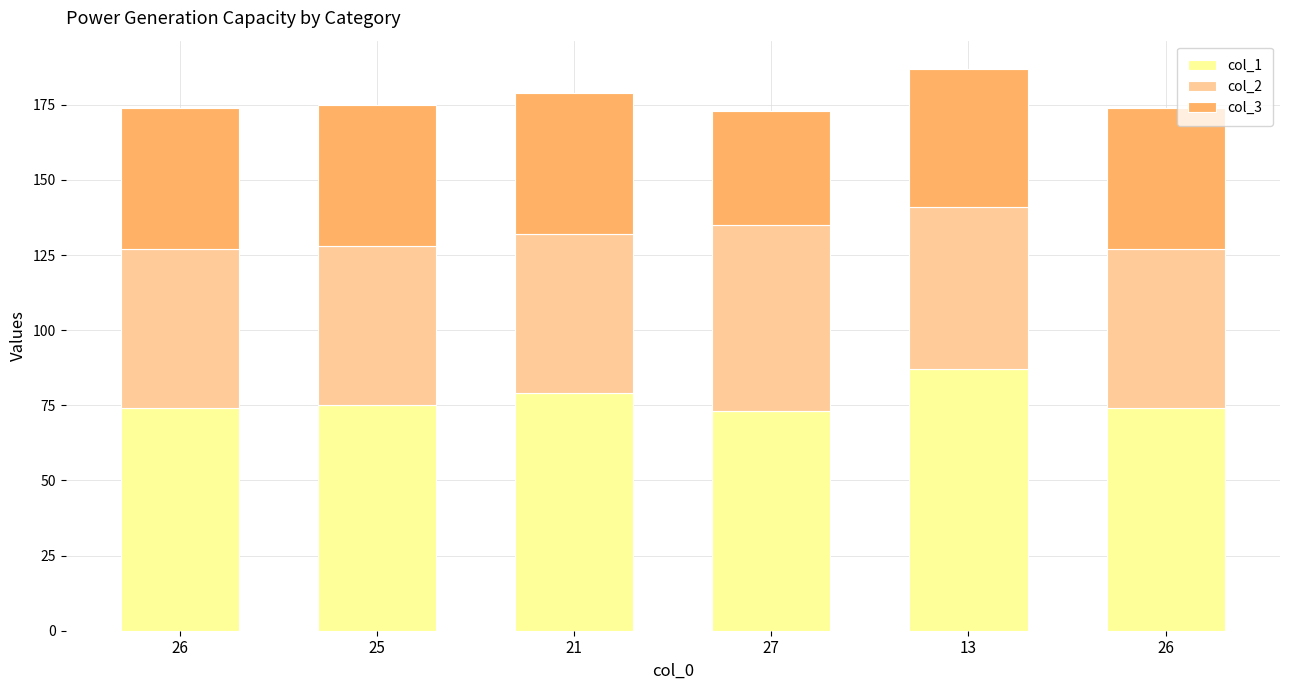

At which category is the sum across all series the highest?

13